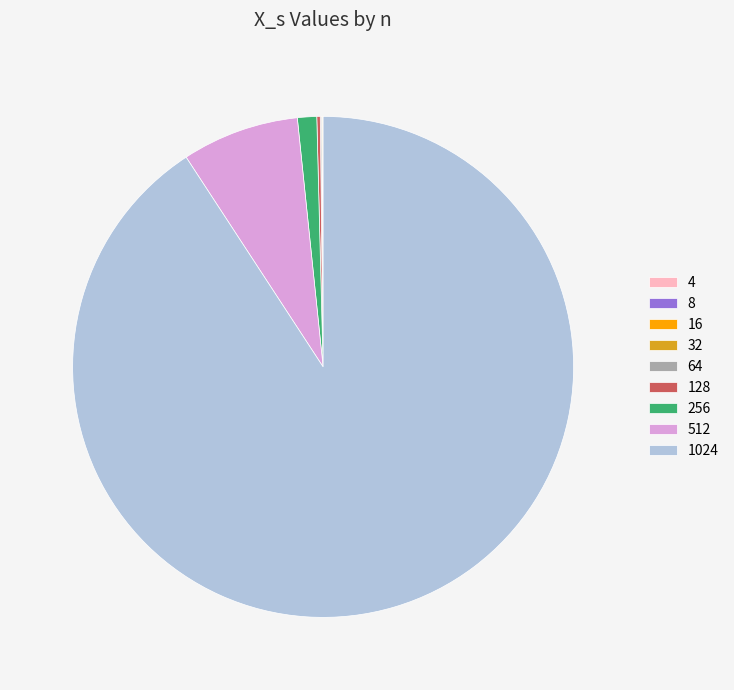

Does 256 represent more than half of the total?

No